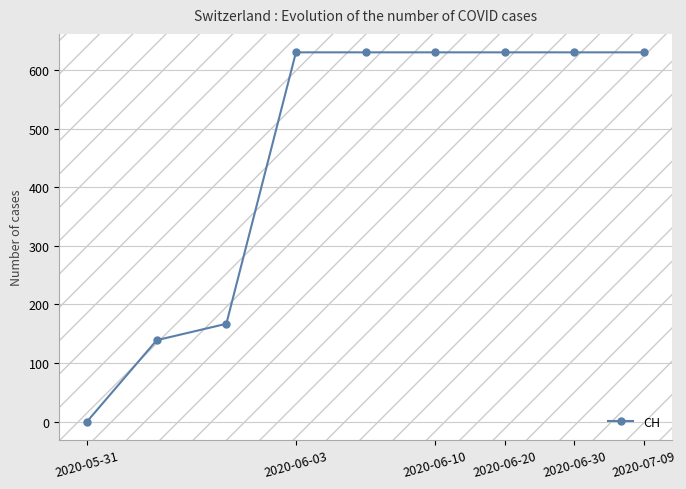

What is the average value?

455